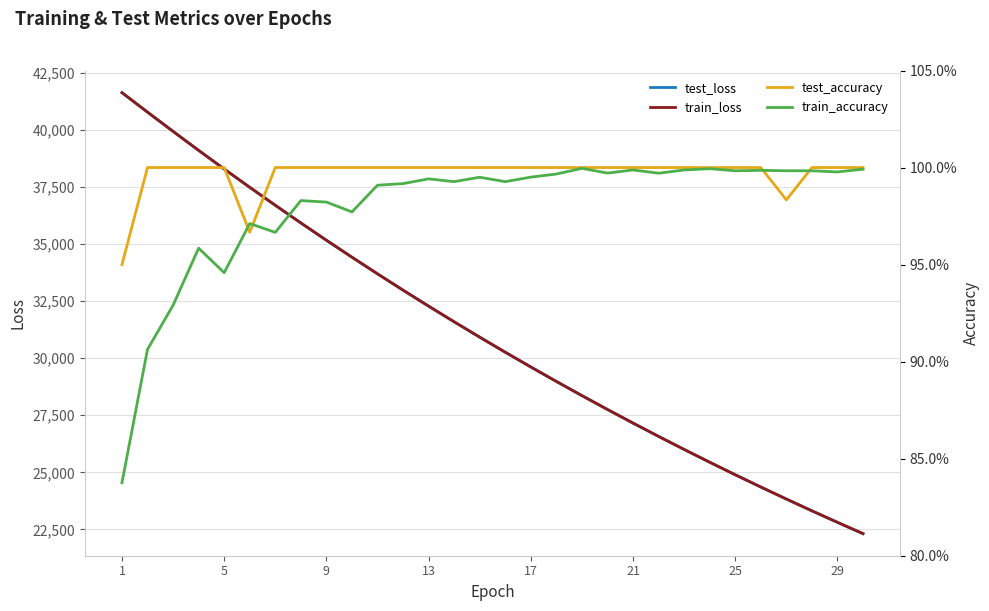

Is the value of test_loss at 12 greater than the value of test_accuracy at 13?

Yes